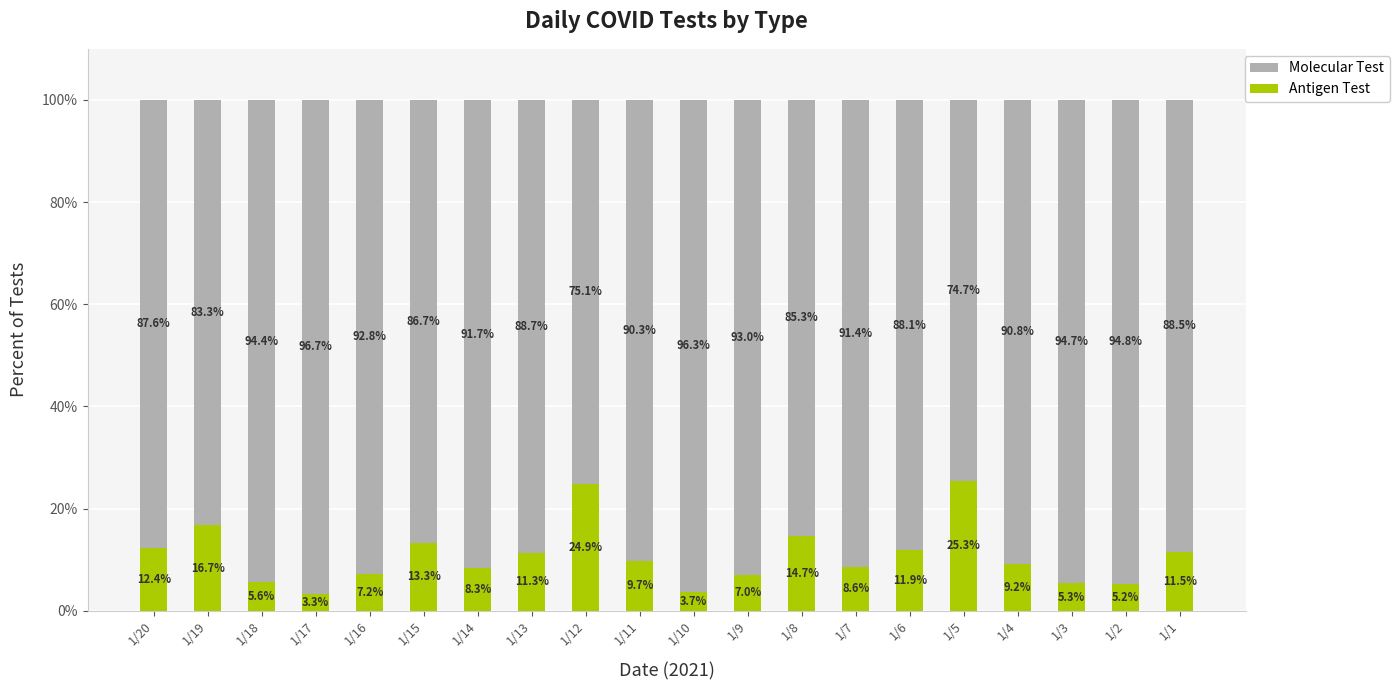

What is the total value across all series at 1/11?

100.0